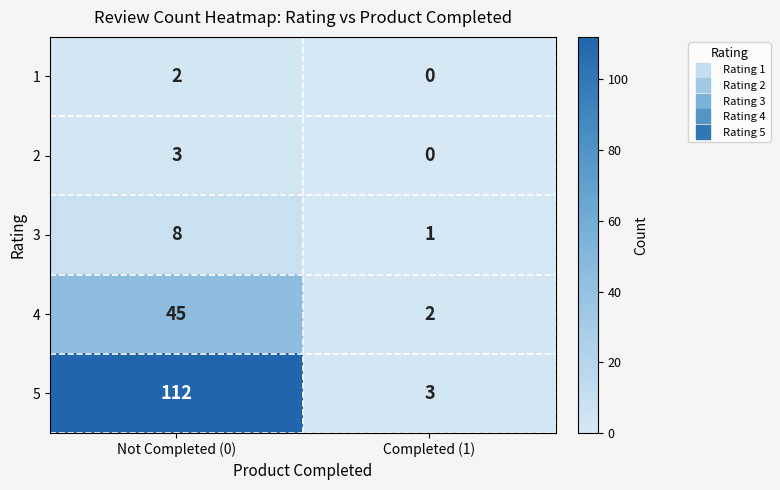

At which category is the sum across all series the highest?

Not Completed (0)